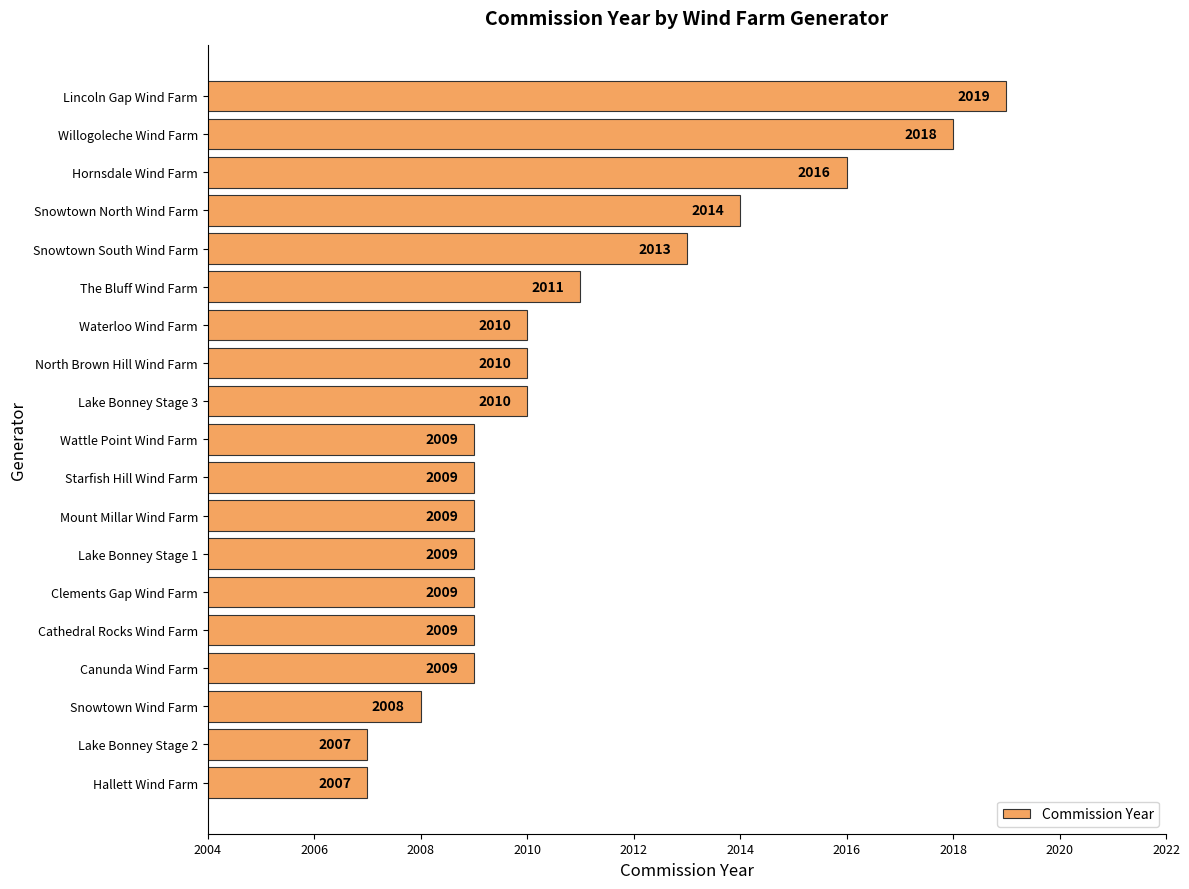

Which has a higher value, Snowtown South Wind Farm or Lake Bonney Stage 1?

Snowtown South Wind Farm